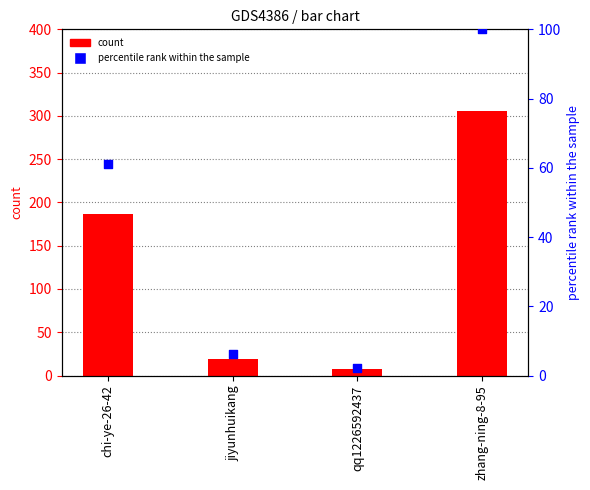

Which series has the largest total across all categories?

col_1